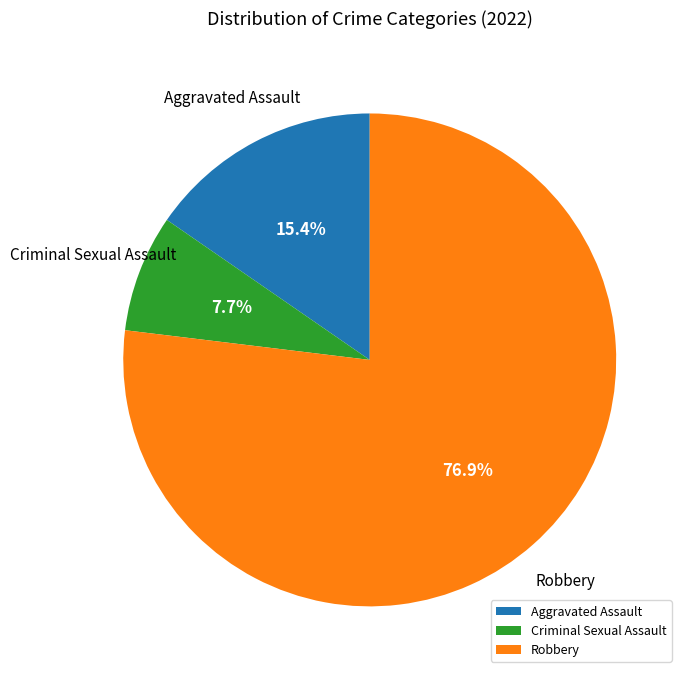

To the nearest percent, what is the difference between the largest and smallest slice percentages?

69%